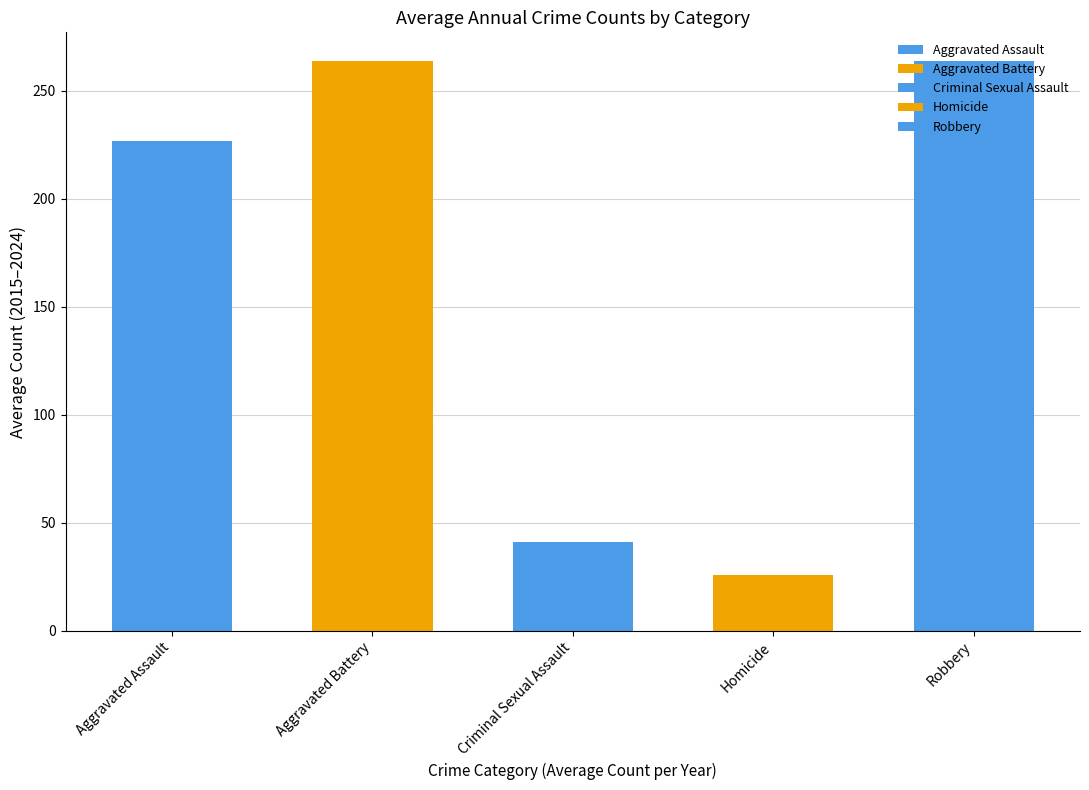

Which series has the widest spread of values?

Robbery